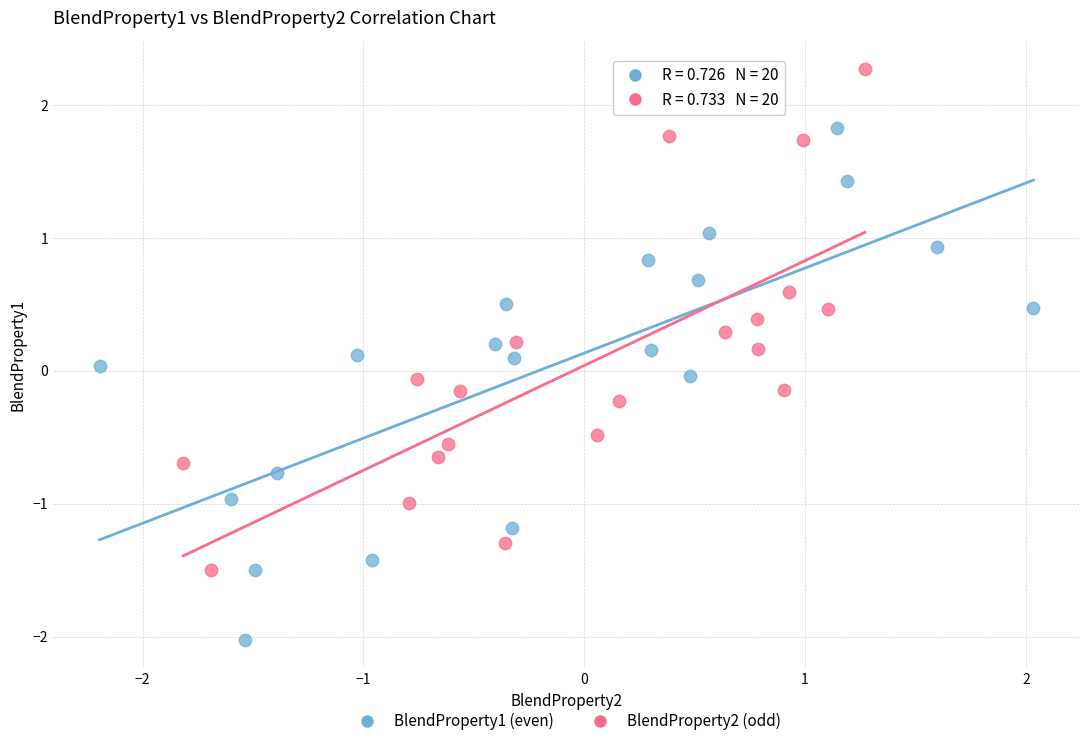

Which series reaches the minimum Y coordinate?

BlendProperty1 (even)